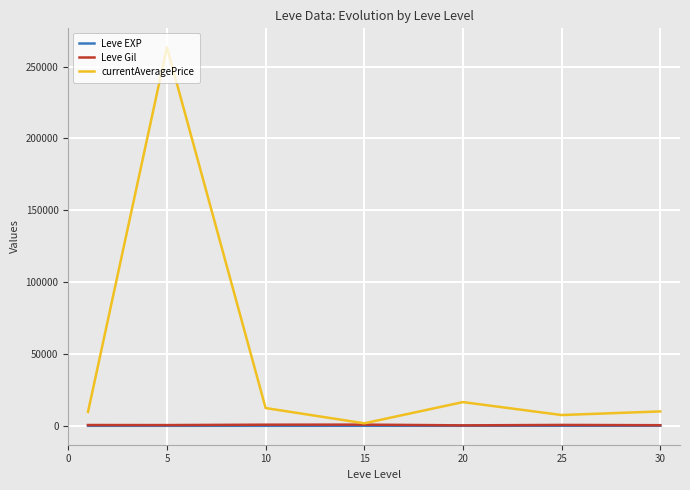

How many lines are shown in the chart?

3